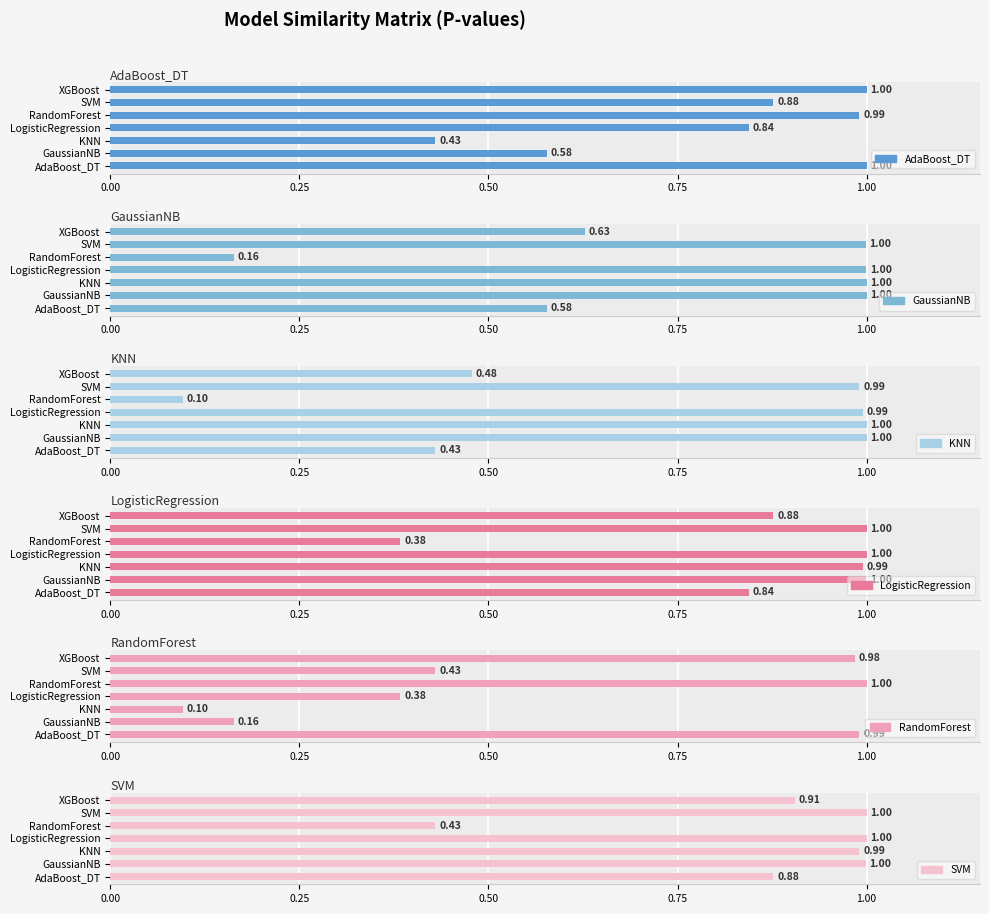

At how many categories does at least one series exceed 0?

7